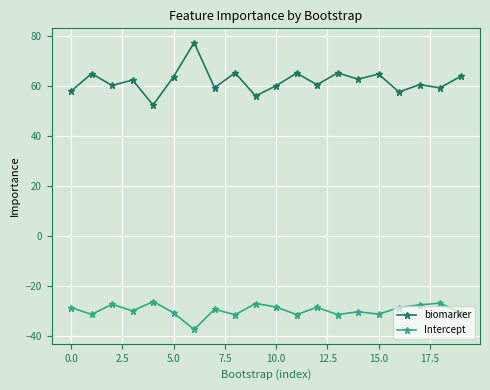

What is the value of the Intercept point at the 13th from the left?

-28.4